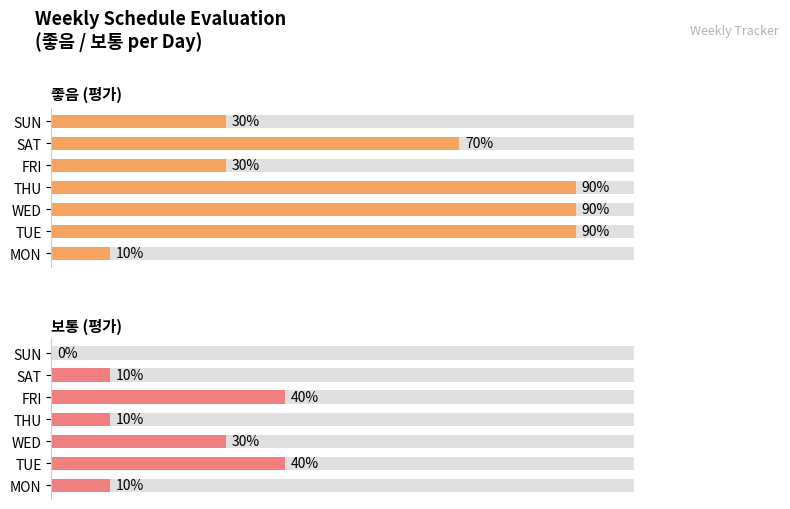

How many values in the 좋음 series exceed 7?

3